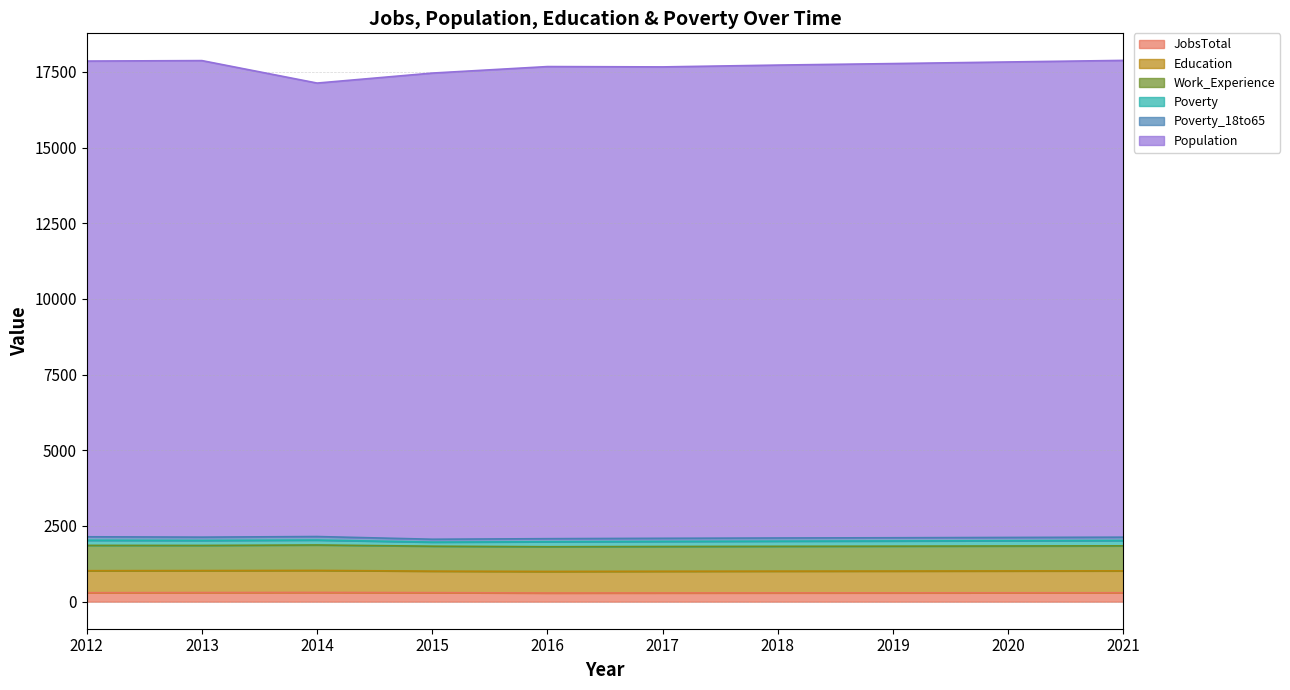

Where does the Education series first go above 2013?

2012